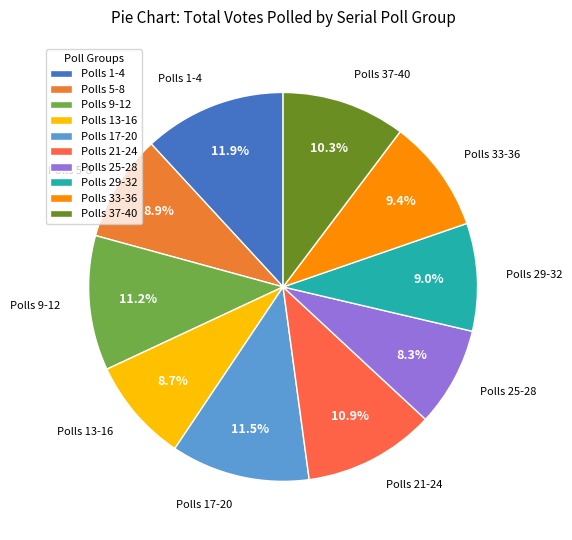

Does Polls 5-8 account for over 50% of the chart?

No